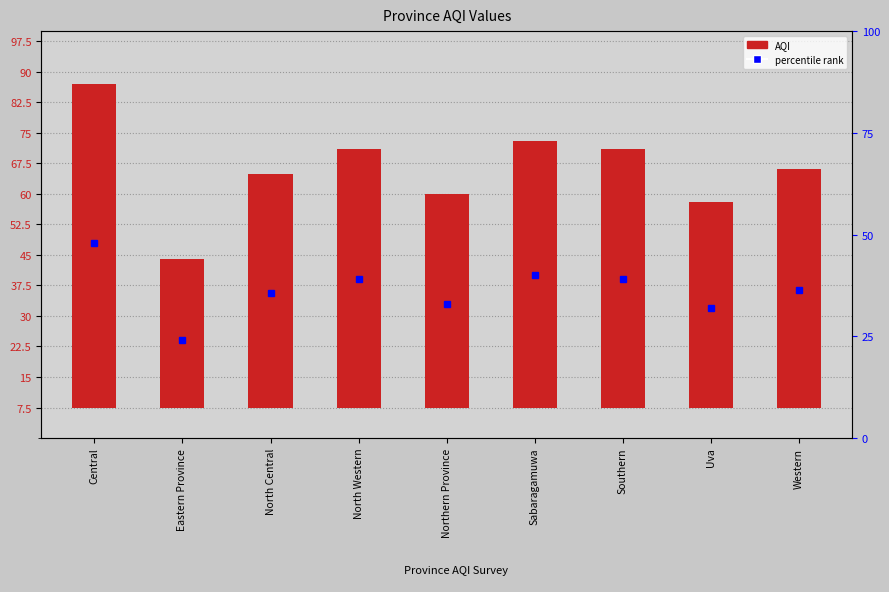

What is the label of the 5th bar from the right?

Northern Province